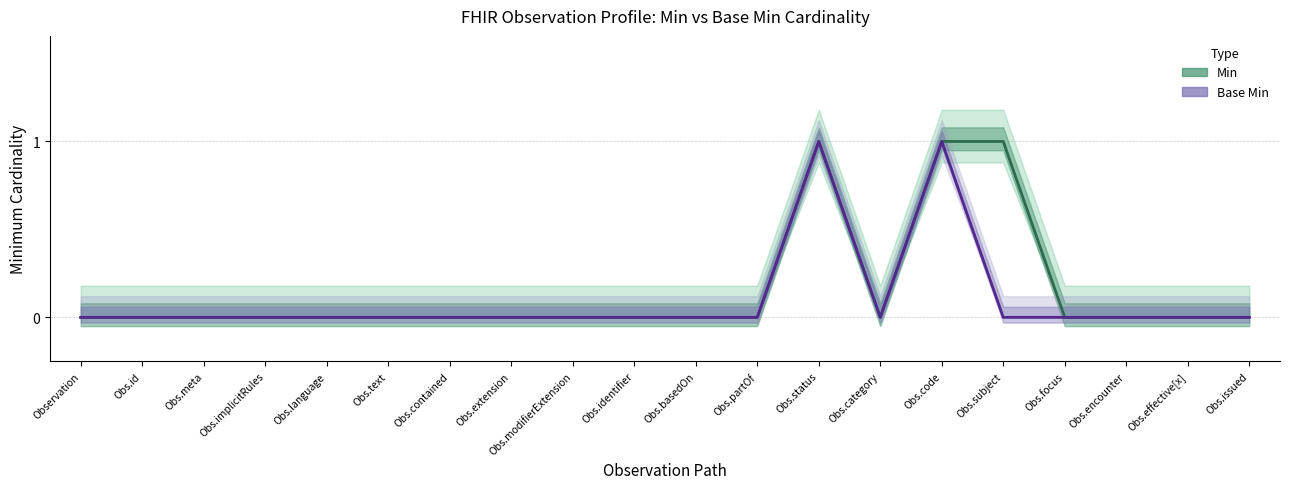

At Obs.code, list the series in order from largest to smallest.

Min, Base Min